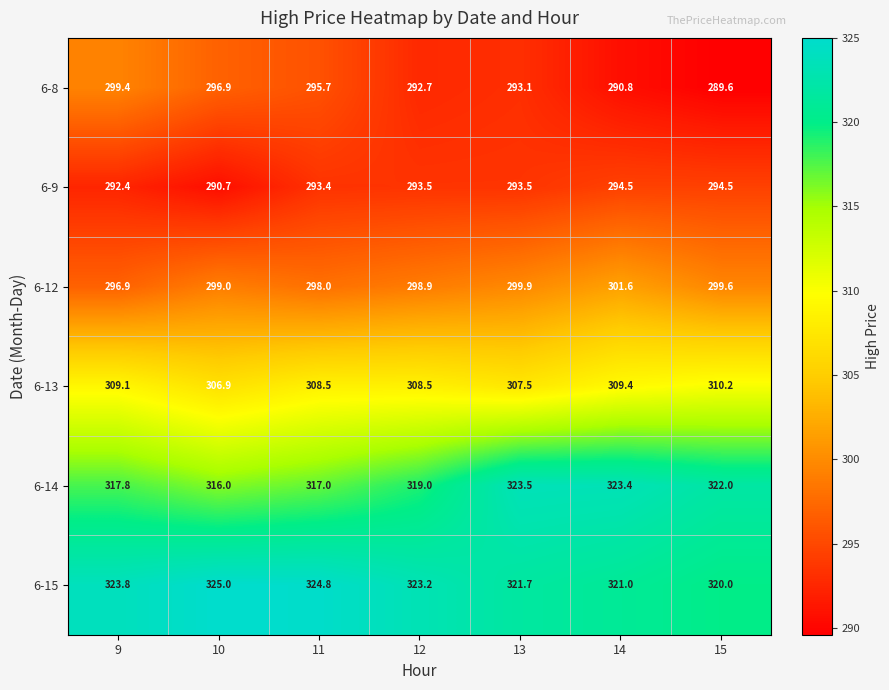

Which series has the largest range (max minus min)?

6-8